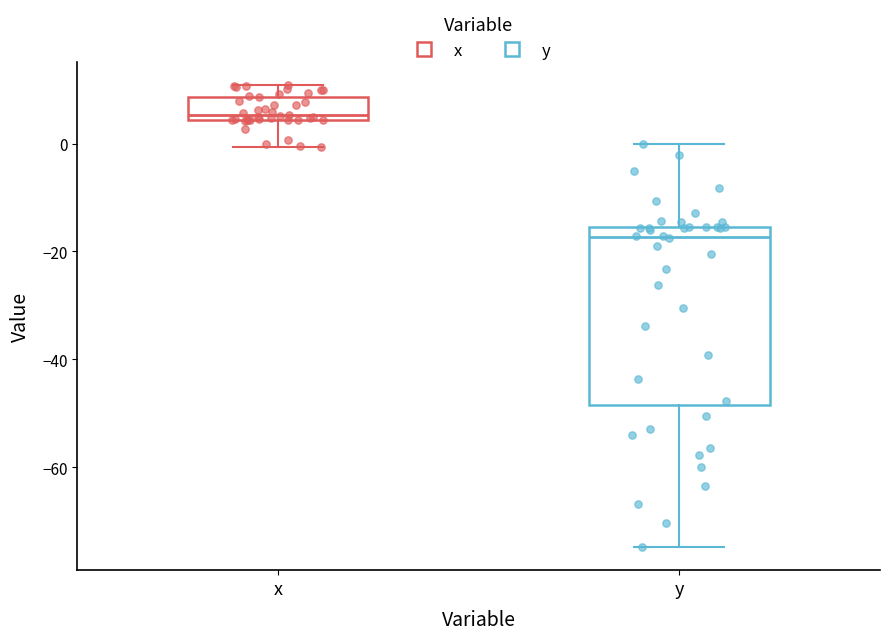

Where does the lower whisker of the box for x end on the y-axis? The values are not printed on the chart, so give them approximately, as read against the axis.

0